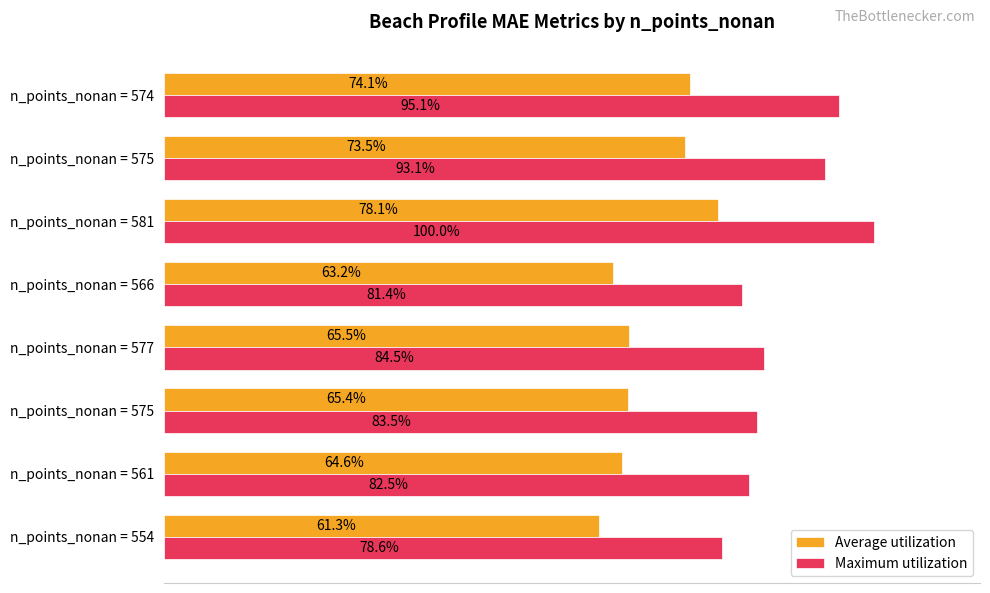

What are all the series names shown in the legend?

Average utilization, Maximum utilization